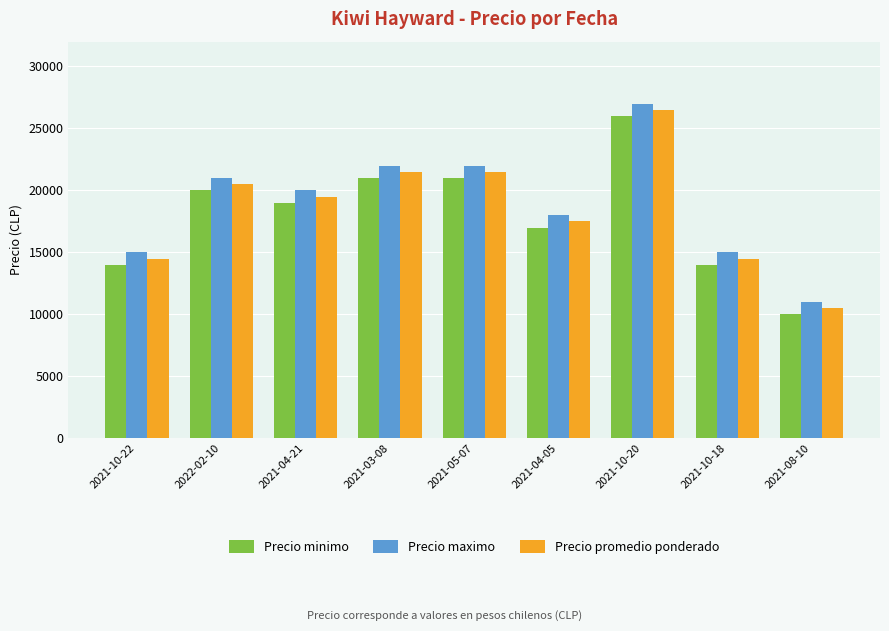

What is the greatest value displayed?

27000